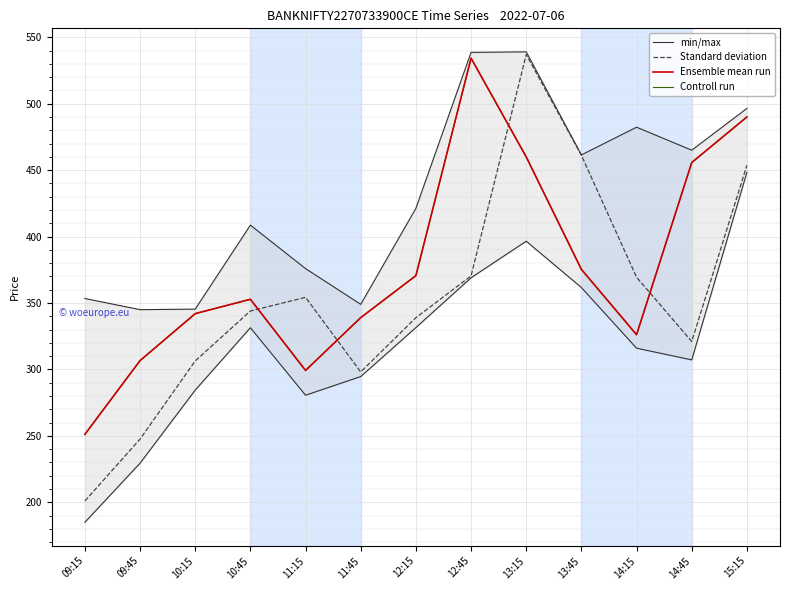

At which label is min/max closest to 442?

13:45